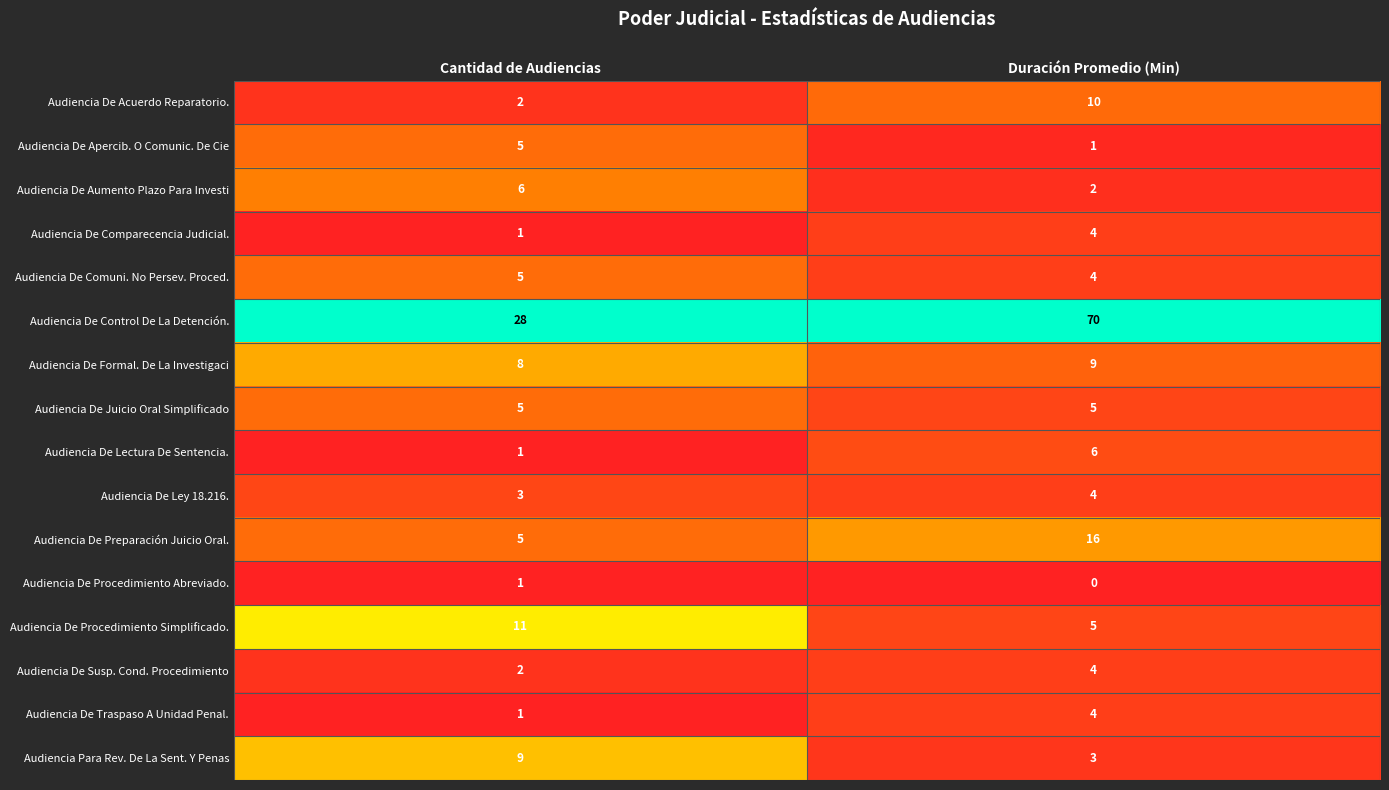

Rank the categories by Audiencia De Procedimiento Abreviado. value from lowest to highest.

Duración Promedio (Min), Cantidad de Audiencias